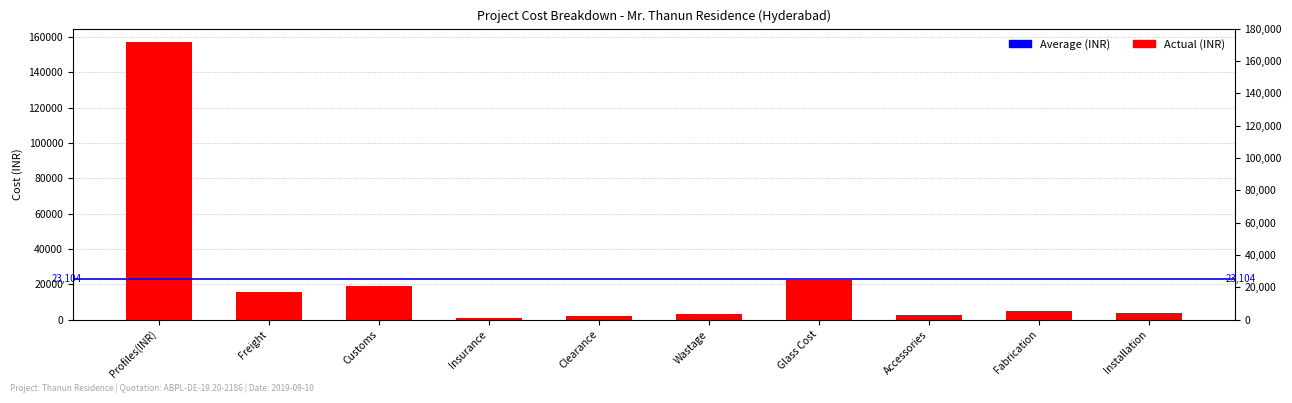

What is the average value?

23104.4